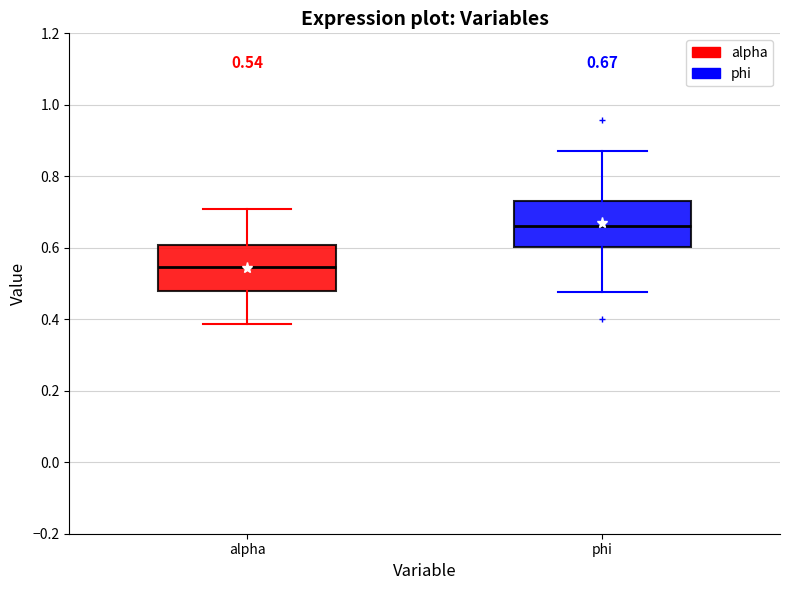

Which box has the lowest median line?

alpha